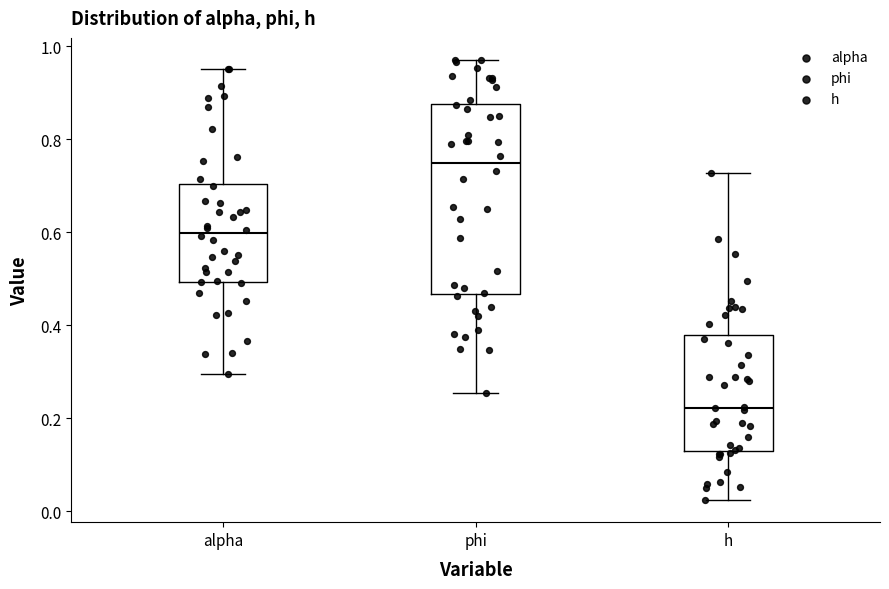

Where does the lower whisker of the box for h end on the y-axis? The values are not printed on the chart, so give them approximately, as read against the axis.

0.02